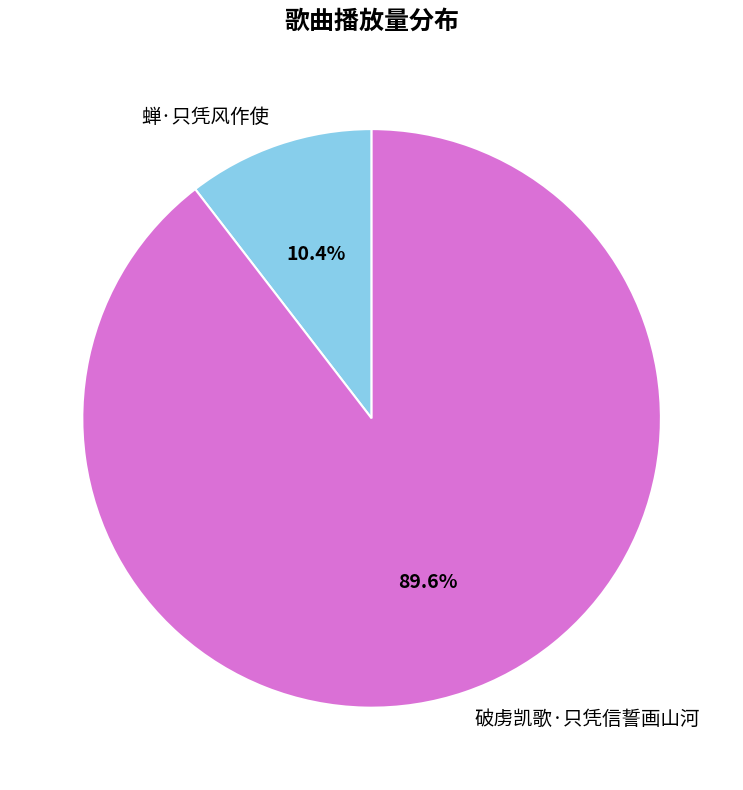

Between 破虏凯歌·只凭信誓画山河 and 蝉·只凭风作使, which is larger?

破虏凯歌·只凭信誓画山河